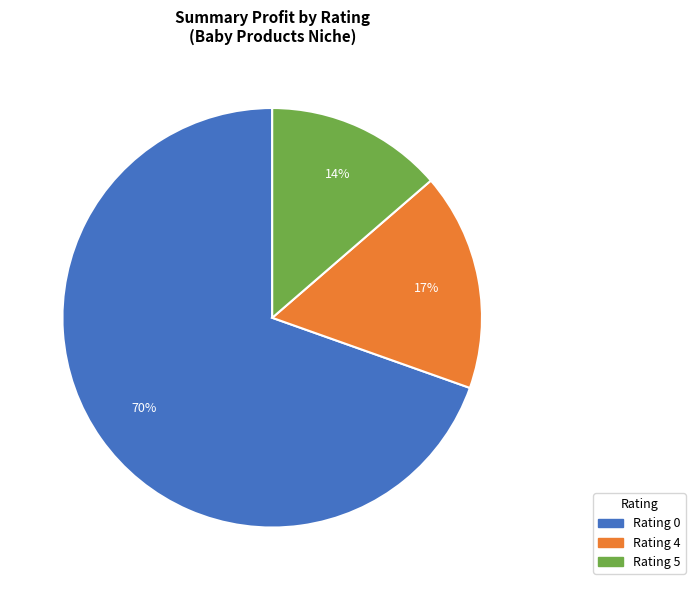

Which category has the biggest portion of the pie?

Rating 0